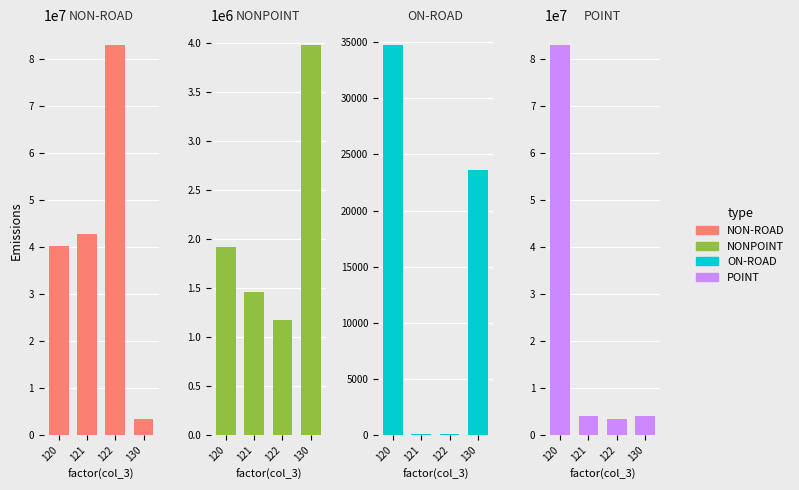

Reading left to right, transcribe all the data shown in this chart.

NON-ROAD: 120=40294607.0	121=42668841.0	122=82963448.0	130=3372455.0
NONPOINT: 120=1917066.0	121=1455389.0	122=1169817.2	130=3977124.2
ON-ROAD: 120=34747.0	121=100.8	122=100.8	130=23640.4
POINT: 120=82963448.0	121=3953483.8	122=3372455.0	130=3977124.2